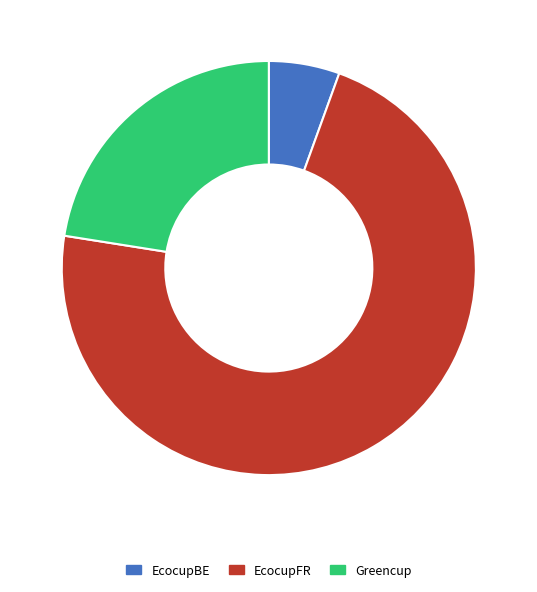

Which has a higher value, Greencup or EcocupBE?

Greencup